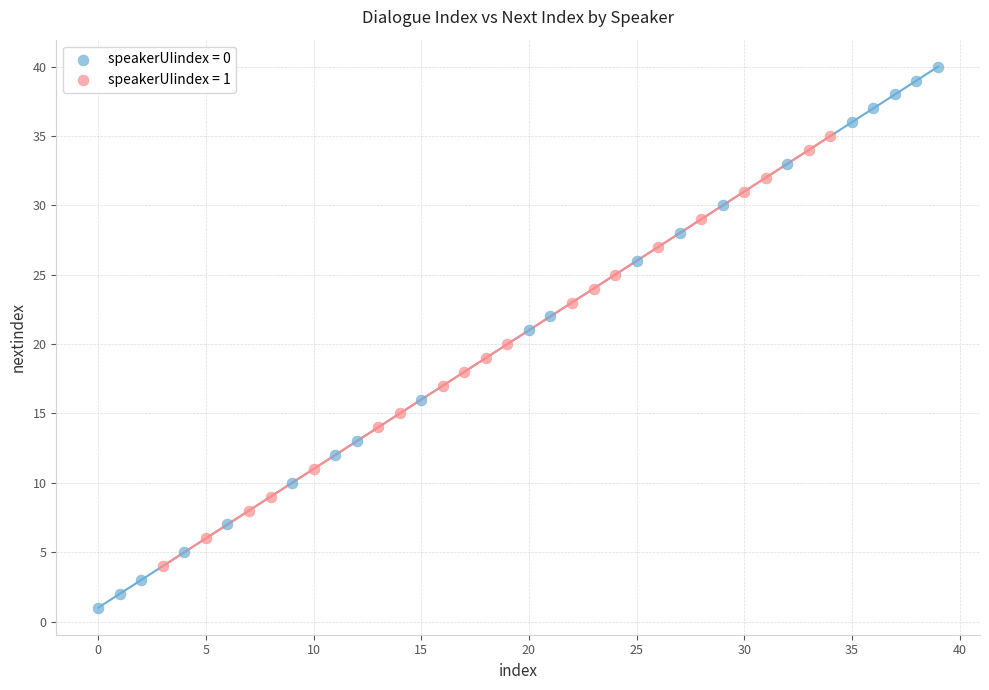

Which series contains the lowest Y value?

speakerUIindex = 0